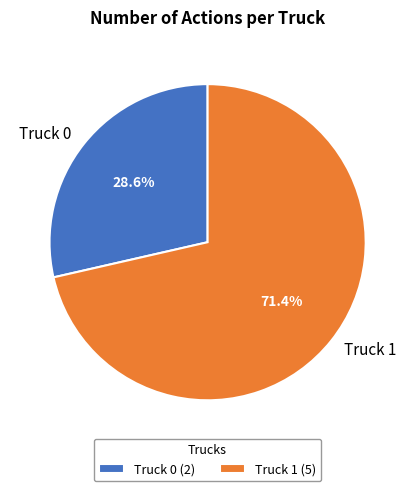

Which slice is the smallest?

Truck 0